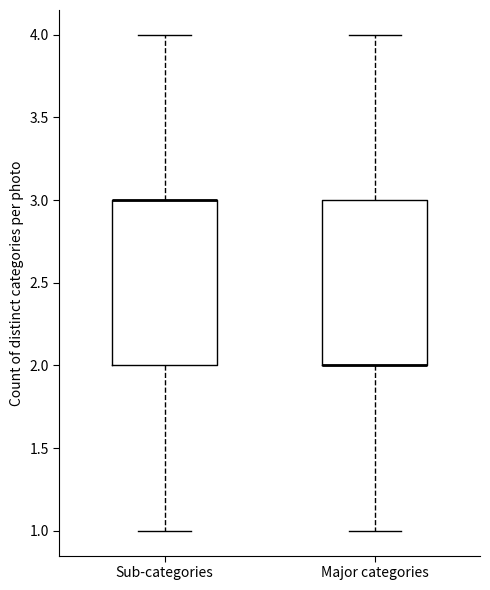

Where does the upper whisker of the box for Major categories end on the y-axis? The values are not printed on the chart, so give them approximately, as read against the axis.

4